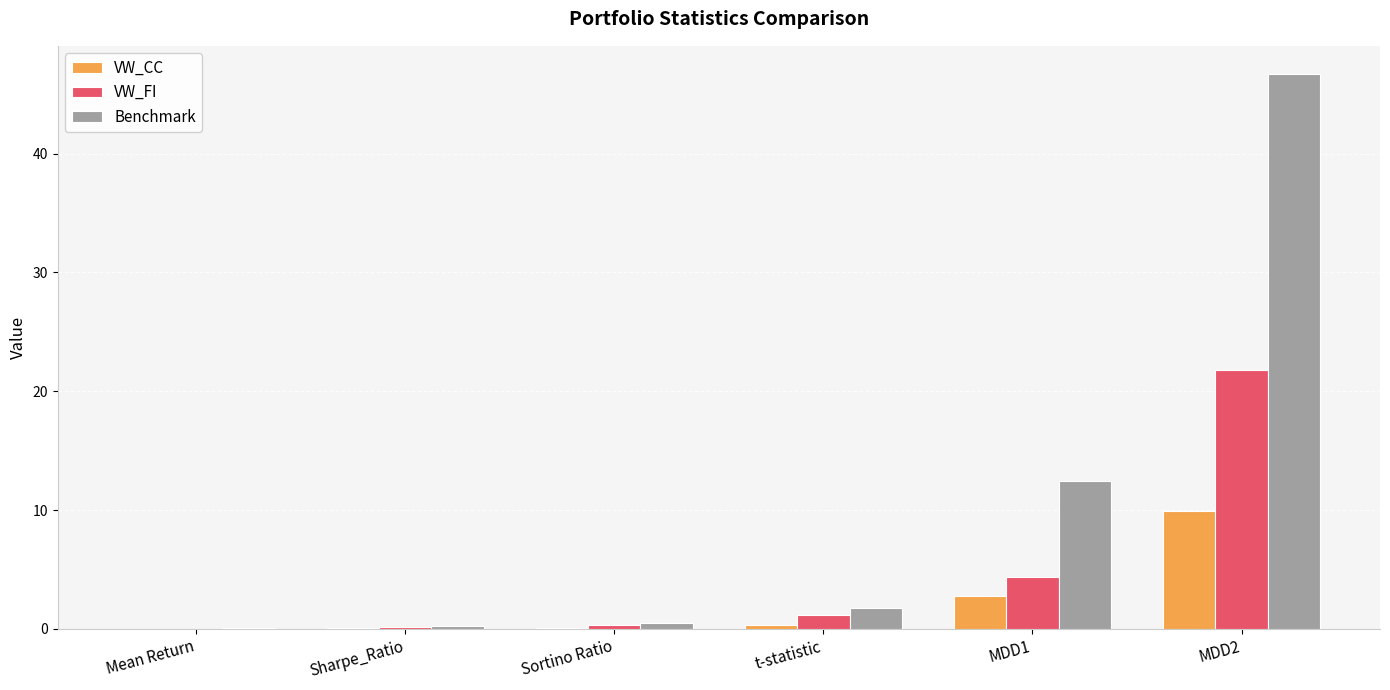

The VW_CC series shows 5.8 at MDD2. True or false?

False